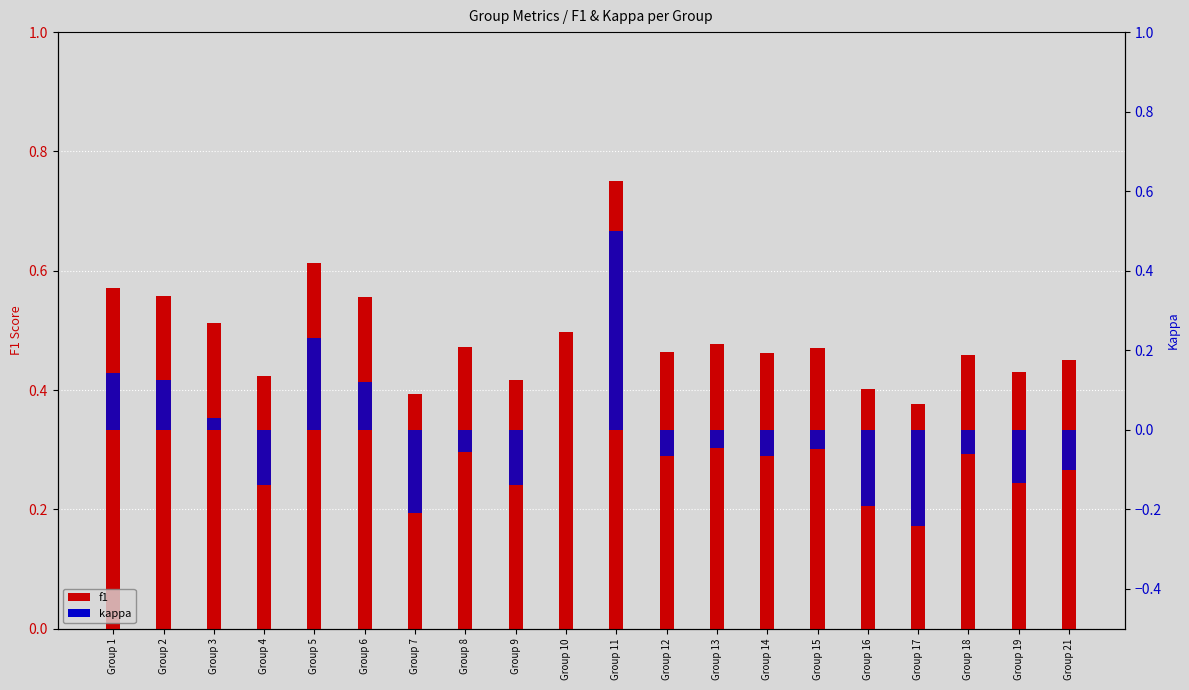

Which series has the widest spread of values?

kappa